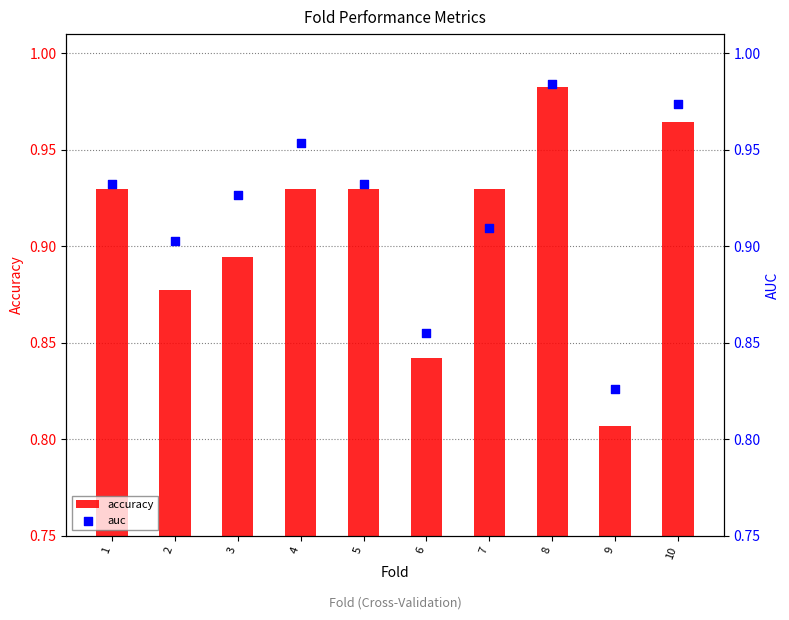

At which category is the sum across all series the highest?

8